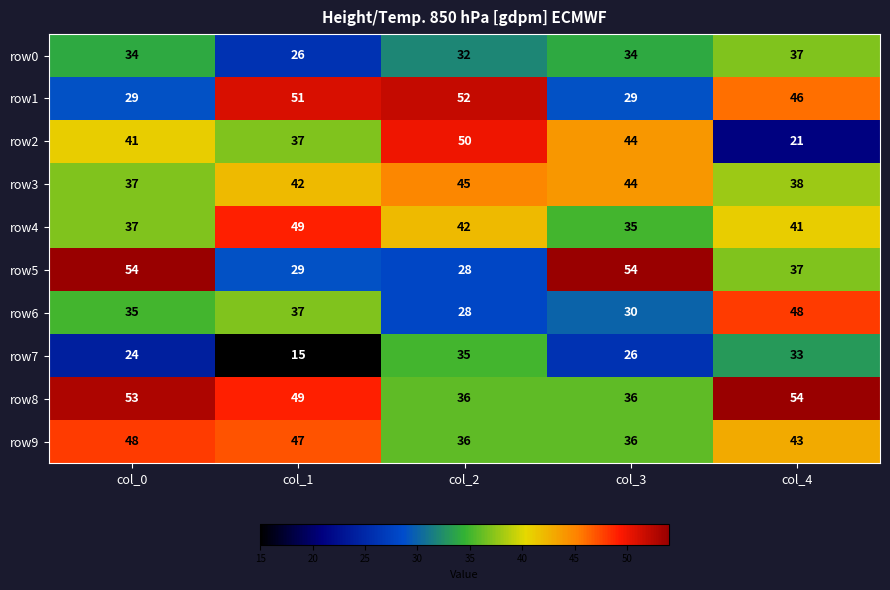

What is the difference between the second highest and minimum values in the row0 series?

8